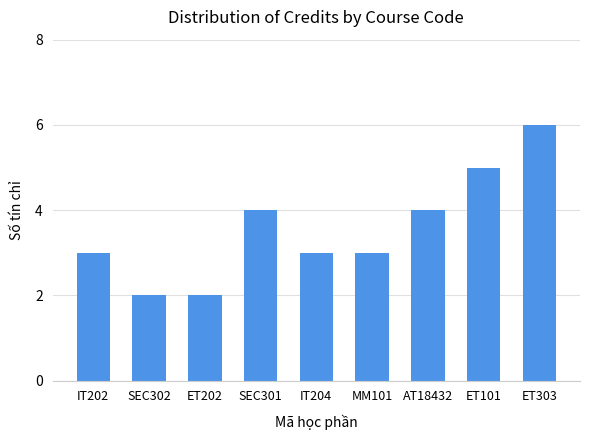

What is the label of the 6th bar from the left?

MM101